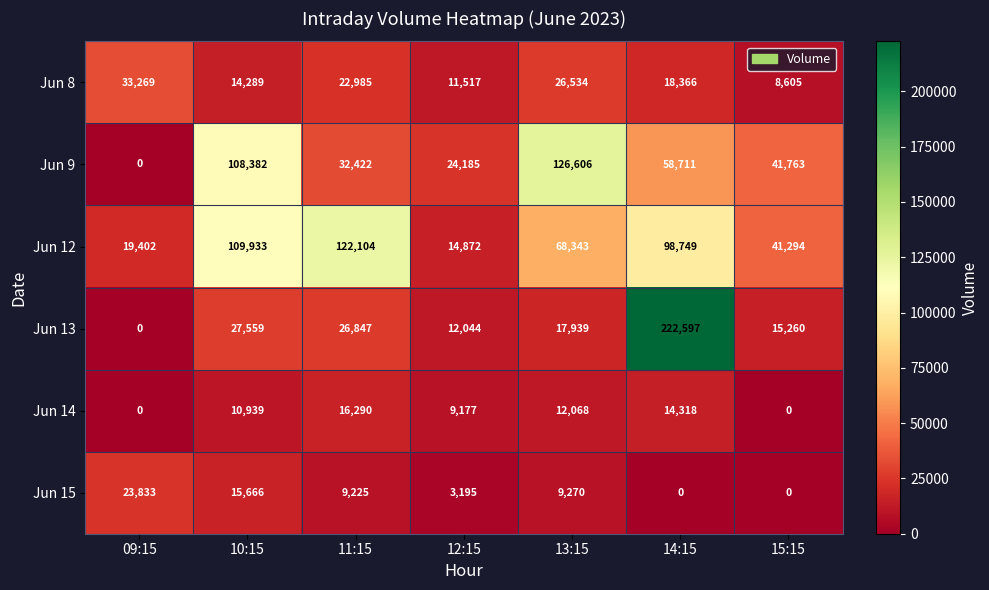

The Jun 13 series shows 12044 at 12:15. True or false?

True